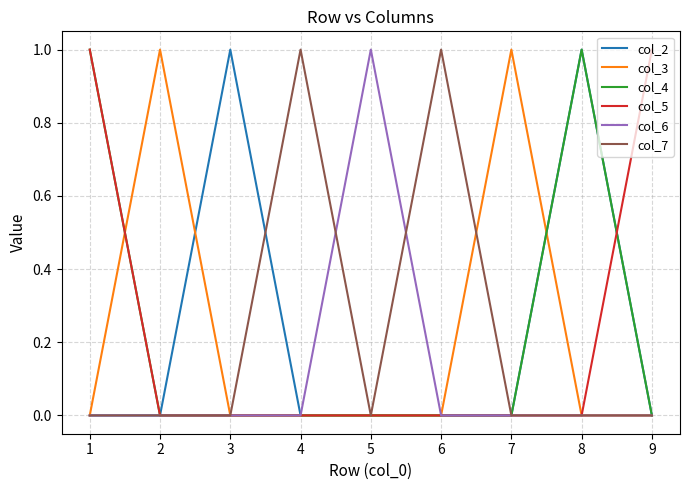

Is the value of col_5 at 9 greater than the value of col_6 at 3?

Yes